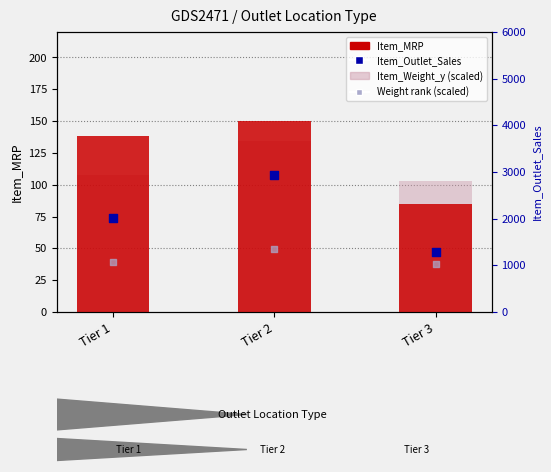

At how many categories does at least one series exceed 353?

3